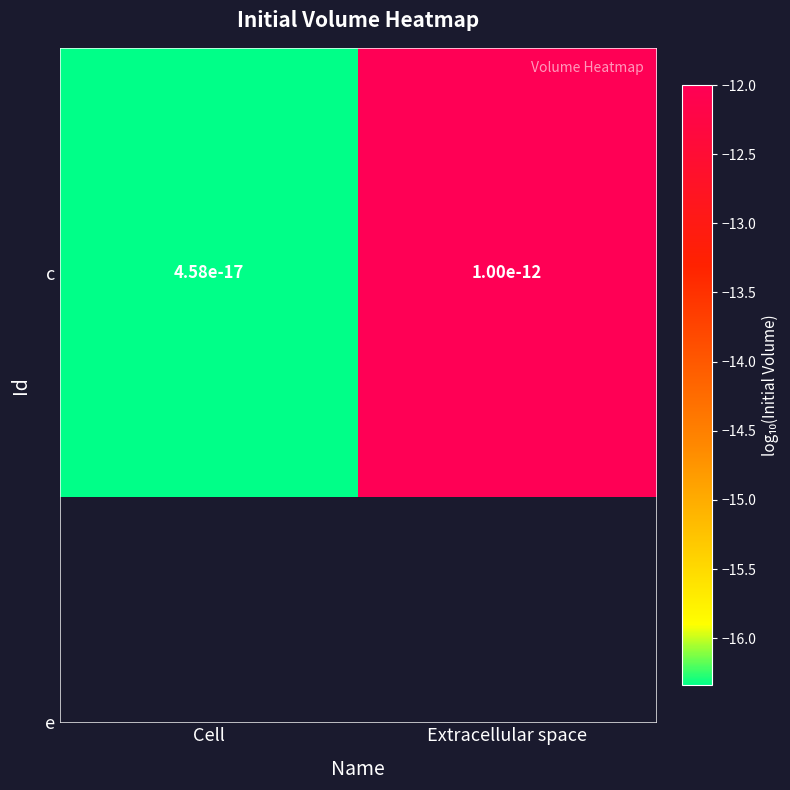

Rank the categories by value from lowest to highest.

Cell, Extracellular space